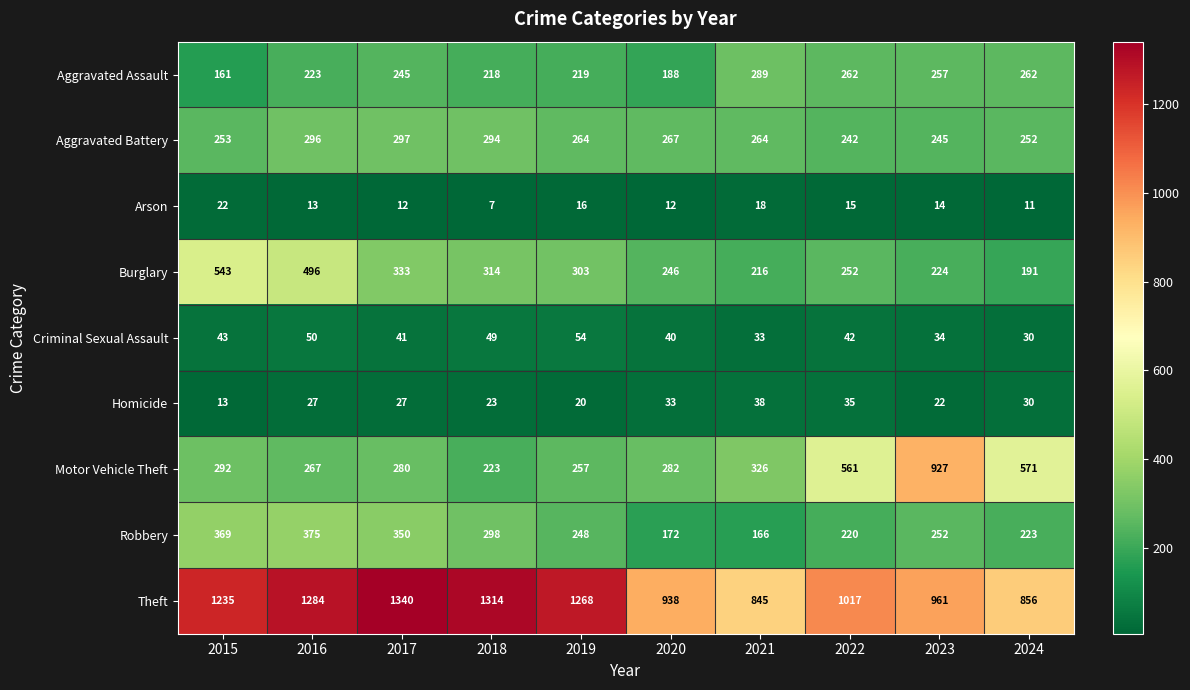

What is the minimum value shown in the chart?

7